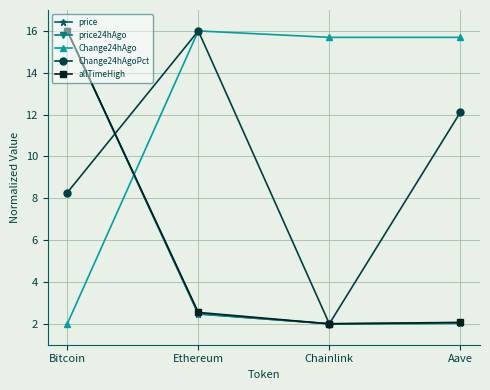

Reading left to right, what are all the values shown in this chart?

price: Bitcoin=16.0	Ethereum=2.5	Chainlink=2.0	Aave=2.0
price24hAgo: Bitcoin=16.0	Ethereum=2.5	Chainlink=2.0	Aave=2.0
Change24hAgo: Bitcoin=2.0	Ethereum=16.0	Chainlink=15.7	Aave=15.7
Change24hAgoPct: Bitcoin=8.3	Ethereum=16.0	Chainlink=2.0	Aave=12.1
allTimeHigh: Bitcoin=16.0	Ethereum=2.5	Chainlink=2.0	Aave=2.1